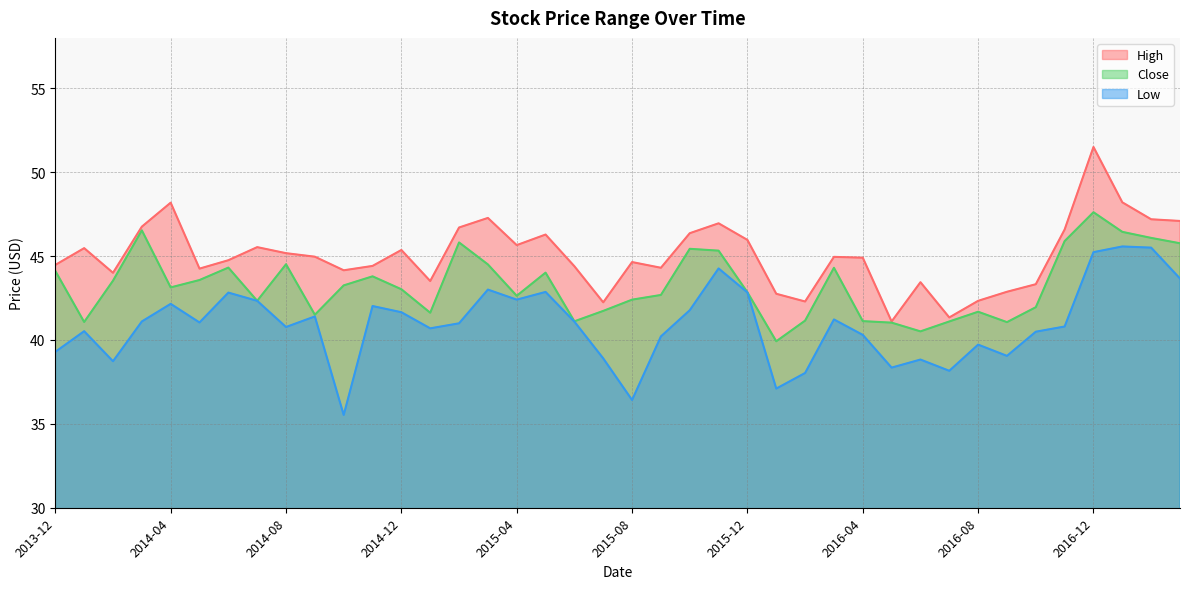

What is the approximate value of High at 2016-05?

41.1